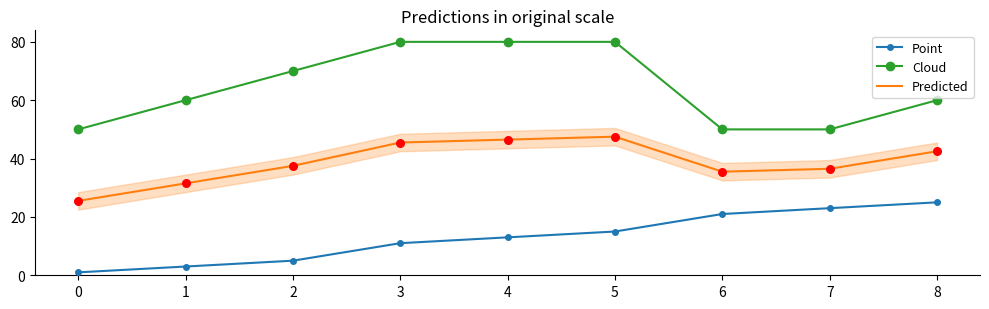

At how many categories does at least one series exceed 11?

9